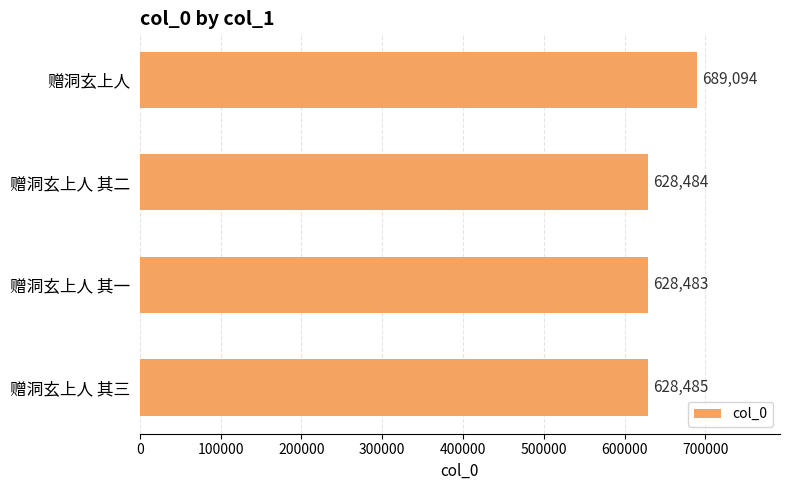

What is the difference between the maximum and second lowest values?

60610